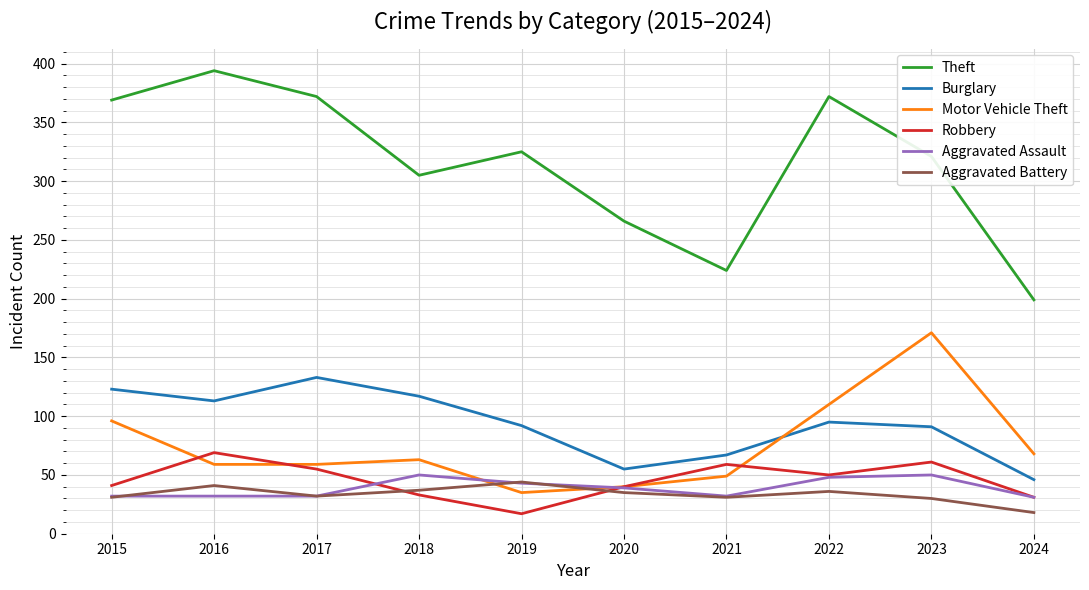

True or false: Burglary and Aggravated Battery intersect in this chart.

False